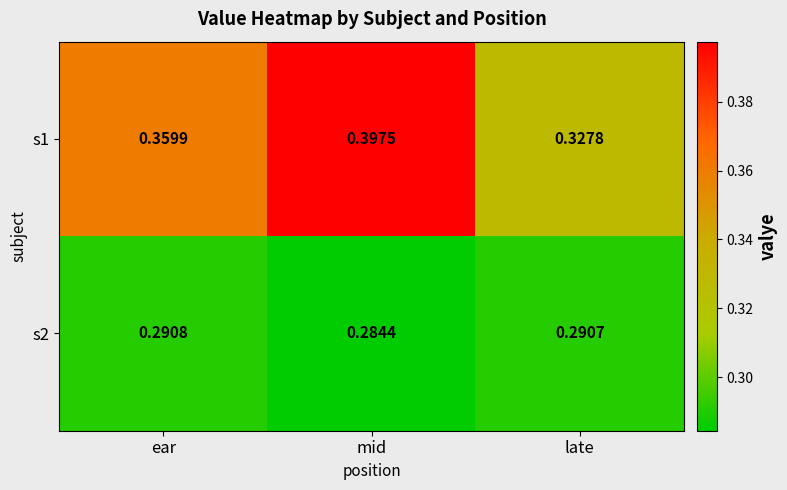

At which category does the chart reach its minimum across all series?

mid